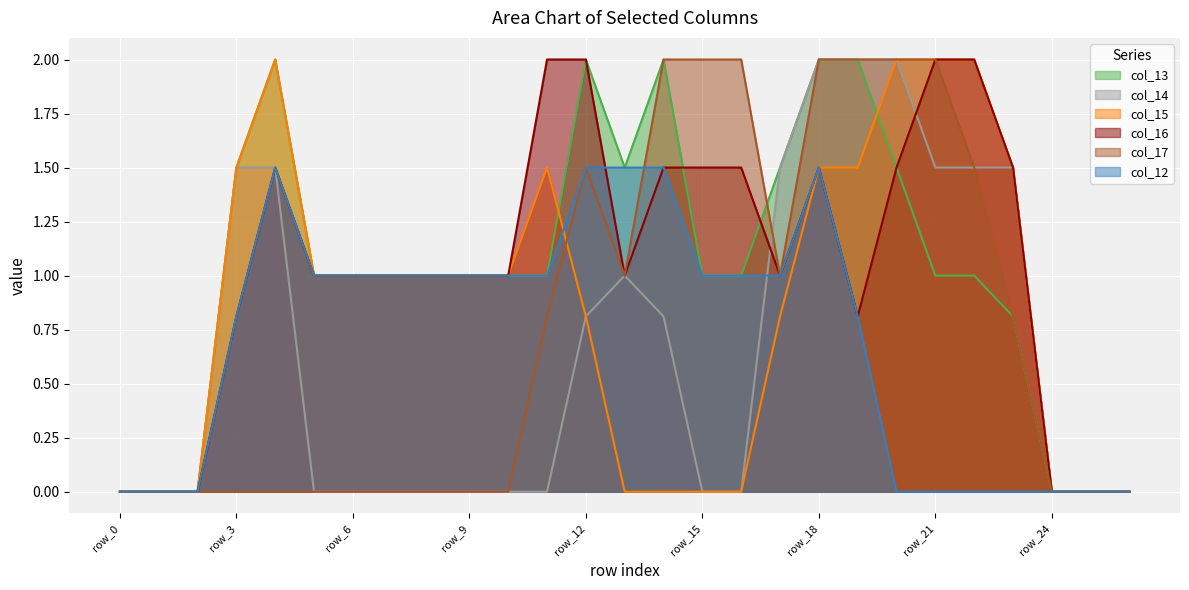

Reading right to left, transcribe all the data shown in this chart.

col_13: row_26=0.0	row_25=0.0	row_24=0.0	row_23=0.8	row_22=1.0	row_21=1.0	row_20=1.5	row_19=2.0	row_18=2.0	row_17=1.5	row_16=1.0	row_15=1.0	row_14=2.0	row_13=1.5	row_12=2.0	row_11=1.0	row_10=1.0	row_9=1.0	row_8=1.0	row_7=1.0	row_6=1.0	row_5=1.0	row_4=2.0	row_3=1.5	row_2=0.0	row_1=0.0	row_0=0.0
col_14: row_26=0.0	row_25=0.0	row_24=0.0	row_23=1.5	row_22=1.5	row_21=1.5	row_20=2.0	row_19=2.0	row_18=2.0	row_17=1.5	row_16=0.0	row_15=0.0	row_14=0.8	row_13=1.0	row_12=0.8	row_11=0.0	row_10=0.0	row_9=0.0	row_8=0.0	row_7=0.0	row_6=0.0	row_5=0.0	row_4=1.5	row_3=1.5	row_2=0.0	row_1=0.0	row_0=0.0
col_15: row_26=0.0	row_25=0.0	row_24=0.0	row_23=1.5	row_22=2.0	row_21=2.0	row_20=2.0	row_19=1.5	row_18=1.5	row_17=0.8	row_16=0.0	row_15=0.0	row_14=0.0	row_13=0.0	row_12=0.8	row_11=1.5	row_10=1.0	row_9=1.0	row_8=1.0	row_7=1.0	row_6=1.0	row_5=1.0	row_4=2.0	row_3=1.5	row_2=0.0	row_1=0.0	row_0=0.0
col_16: row_26=0.0	row_25=0.0	row_24=0.0	row_23=1.5	row_22=2.0	row_21=2.0	row_20=1.5	row_19=0.8	row_18=1.5	row_17=1.0	row_16=1.5	row_15=1.5	row_14=1.5	row_13=1.0	row_12=2.0	row_11=2.0	row_10=1.0	row_9=1.0	row_8=1.0	row_7=1.0	row_6=1.0	row_5=1.0	row_4=1.5	row_3=0.8	row_2=0.0	row_1=0.0	row_0=0.0
col_17: row_26=0.0	row_25=0.0	row_24=0.0	row_23=0.8	row_22=1.5	row_21=2.0	row_20=2.0	row_19=2.0	row_18=2.0	row_17=1.0	row_16=2.0	row_15=2.0	row_14=2.0	row_13=1.0	row_12=1.5	row_11=0.8	row_10=0.0	row_9=0.0	row_8=0.0	row_7=0.0	row_6=0.0	row_5=0.0	row_4=0.0	row_3=0.0	row_2=0.0	row_1=0.0	row_0=0.0
col_12: row_26=0.0	row_25=0.0	row_24=0.0	row_23=0.0	row_22=0.0	row_21=0.0	row_20=0.0	row_19=0.8	row_18=1.5	row_17=1.0	row_16=1.0	row_15=1.0	row_14=1.5	row_13=1.5	row_12=1.5	row_11=1.0	row_10=1.0	row_9=1.0	row_8=1.0	row_7=1.0	row_6=1.0	row_5=1.0	row_4=1.5	row_3=0.8	row_2=0.0	row_1=0.0	row_0=0.0